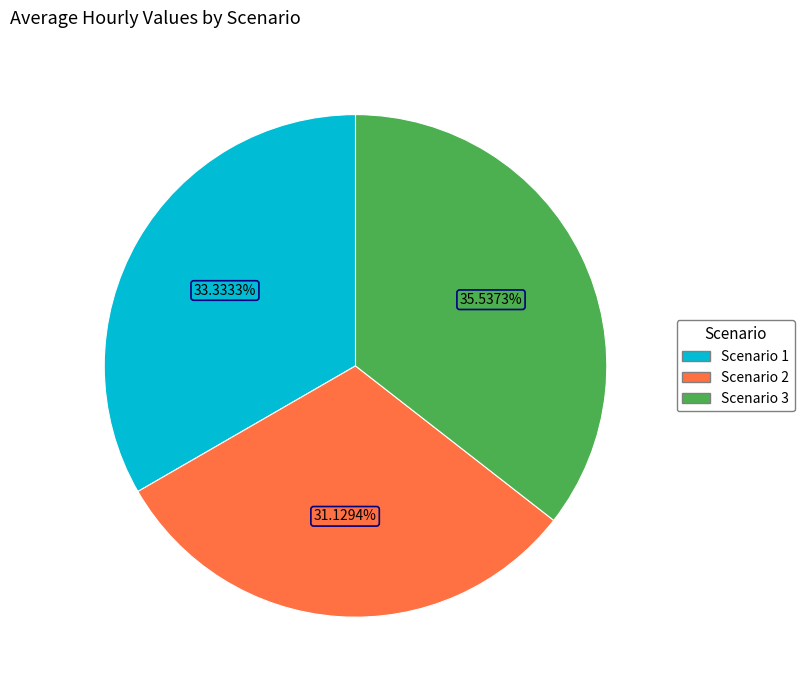

To the nearest percent, what portion does Scenario 2 represent?

31%